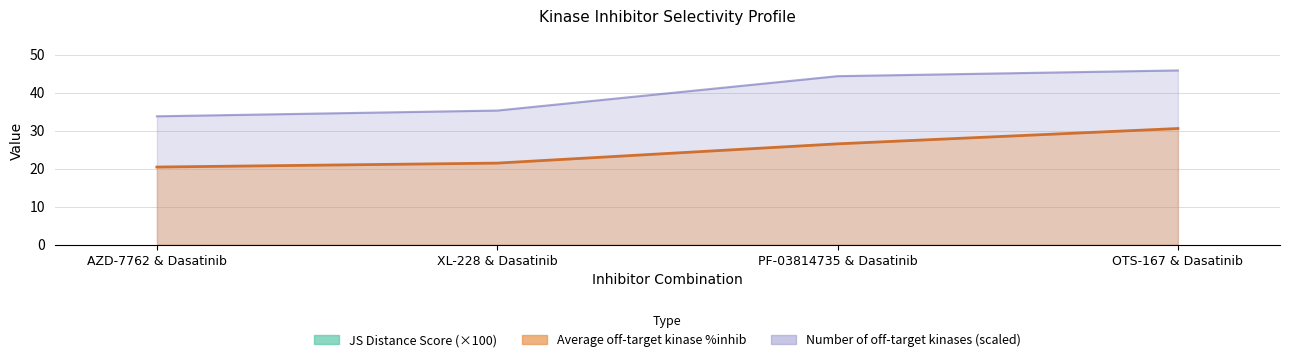

At how many categories does at least one series exceed 34?

4